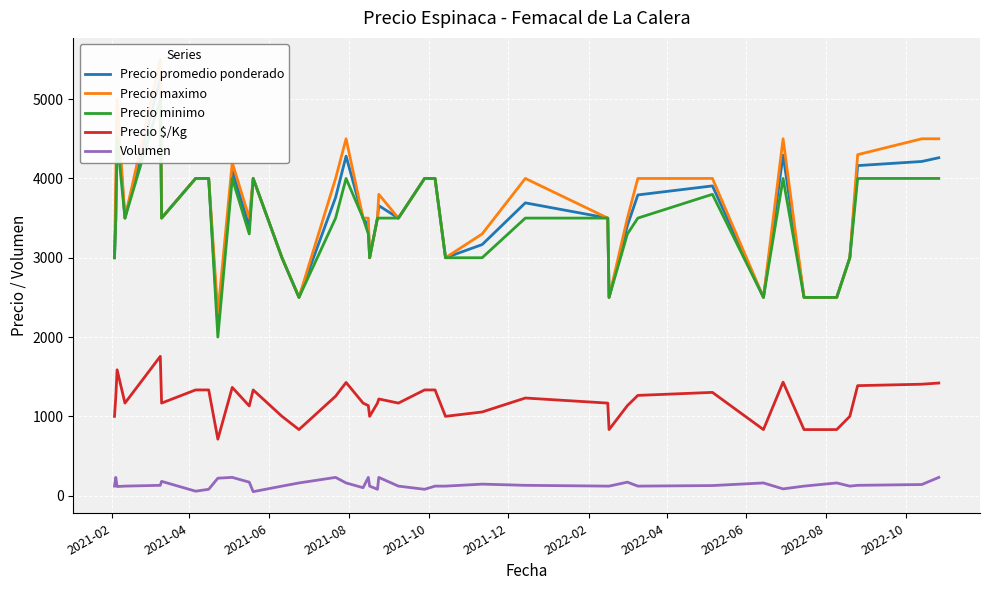

What is the difference between the maximum and minimum values in the Precio $/Kg series?

1044